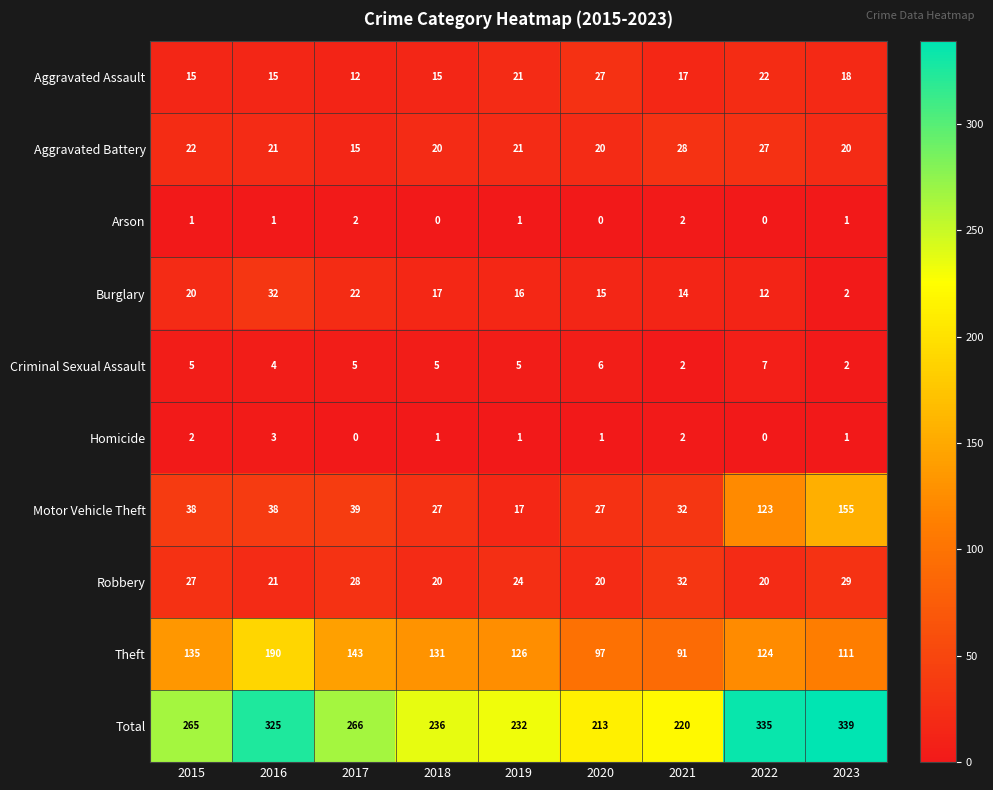

The Arson series shows 1 at 2016. True or false?

True